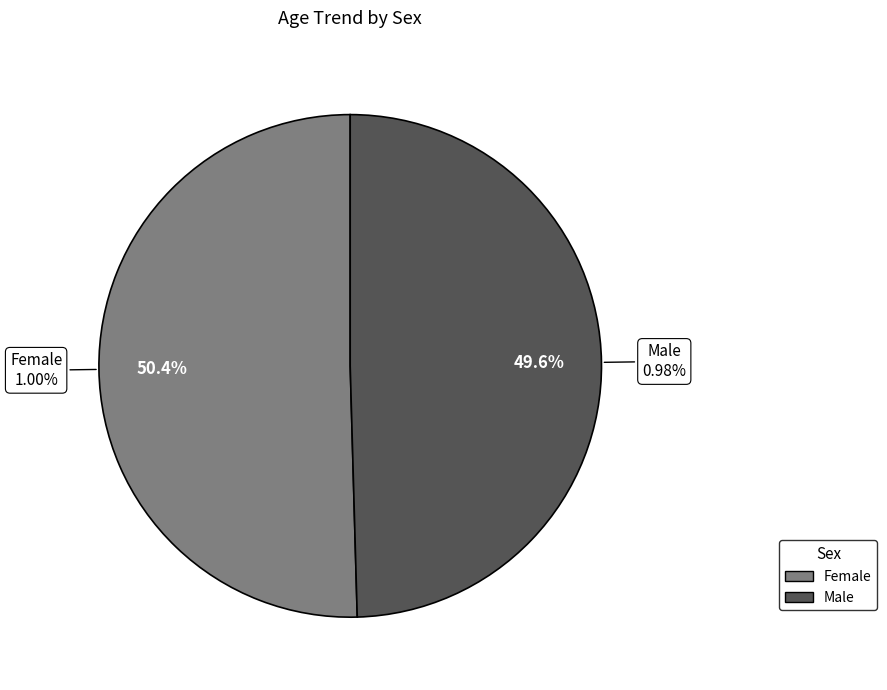

What percentage is the Female slice, to the nearest percent?

50%